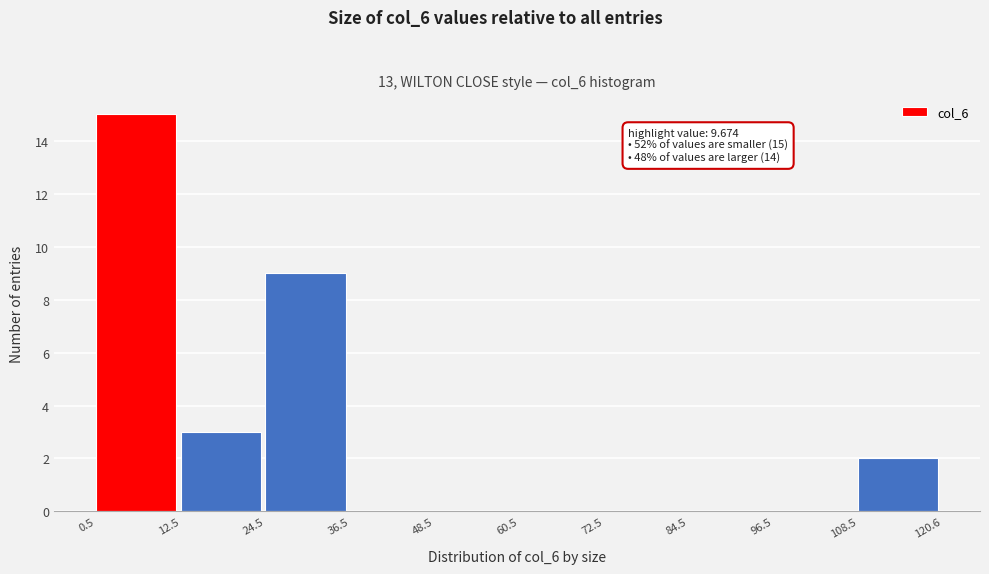

Over which range of the x-axis is the bar tallest?

0.5 to 12.5